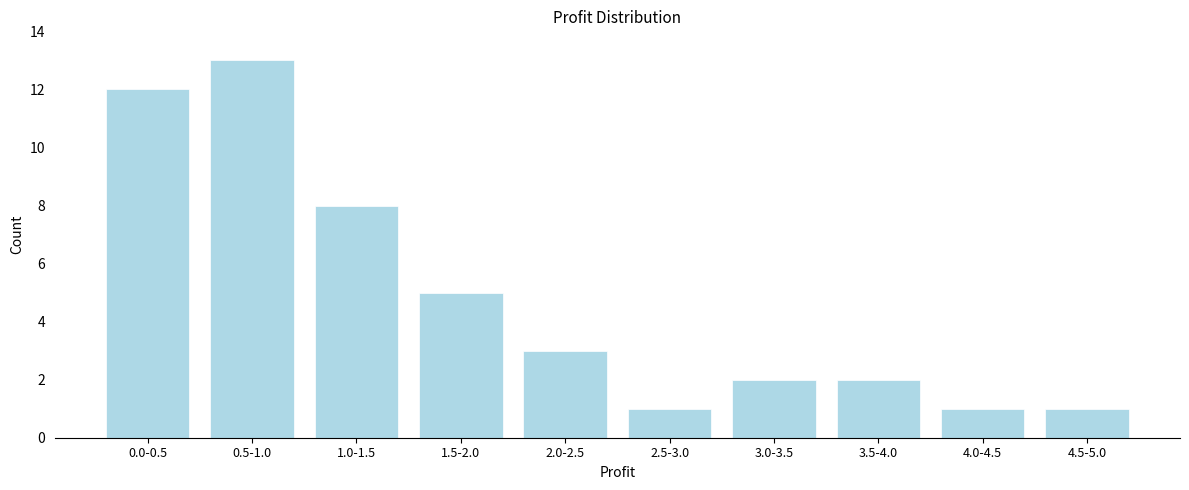

Reading right to left, list all the values displayed in this chart.

1	1	2	2	1	3	5	8	13	12